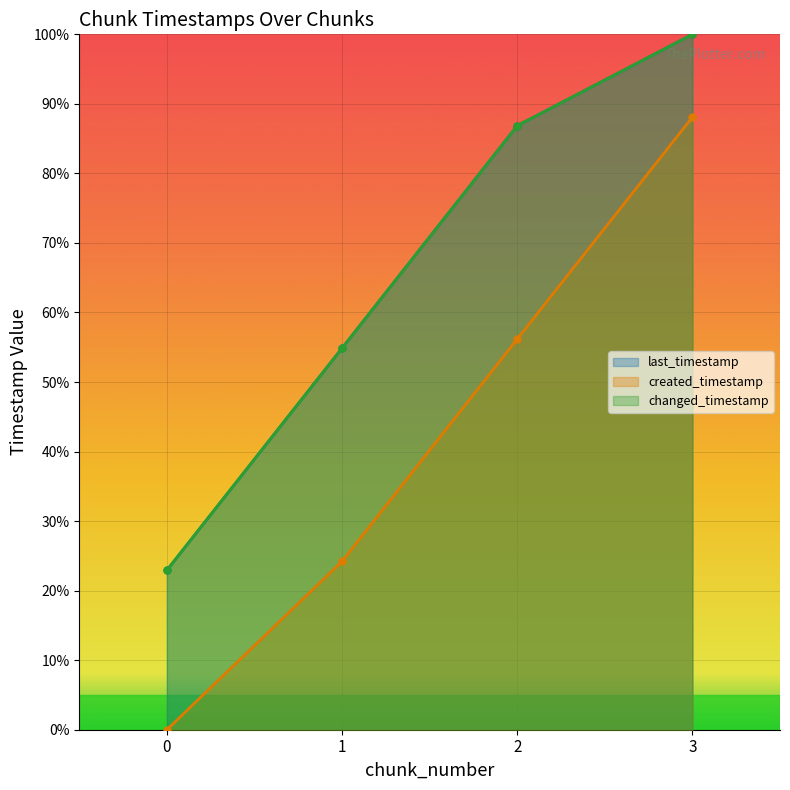

What is the difference between the maximum and minimum values in the last_timestamp series?

77.1